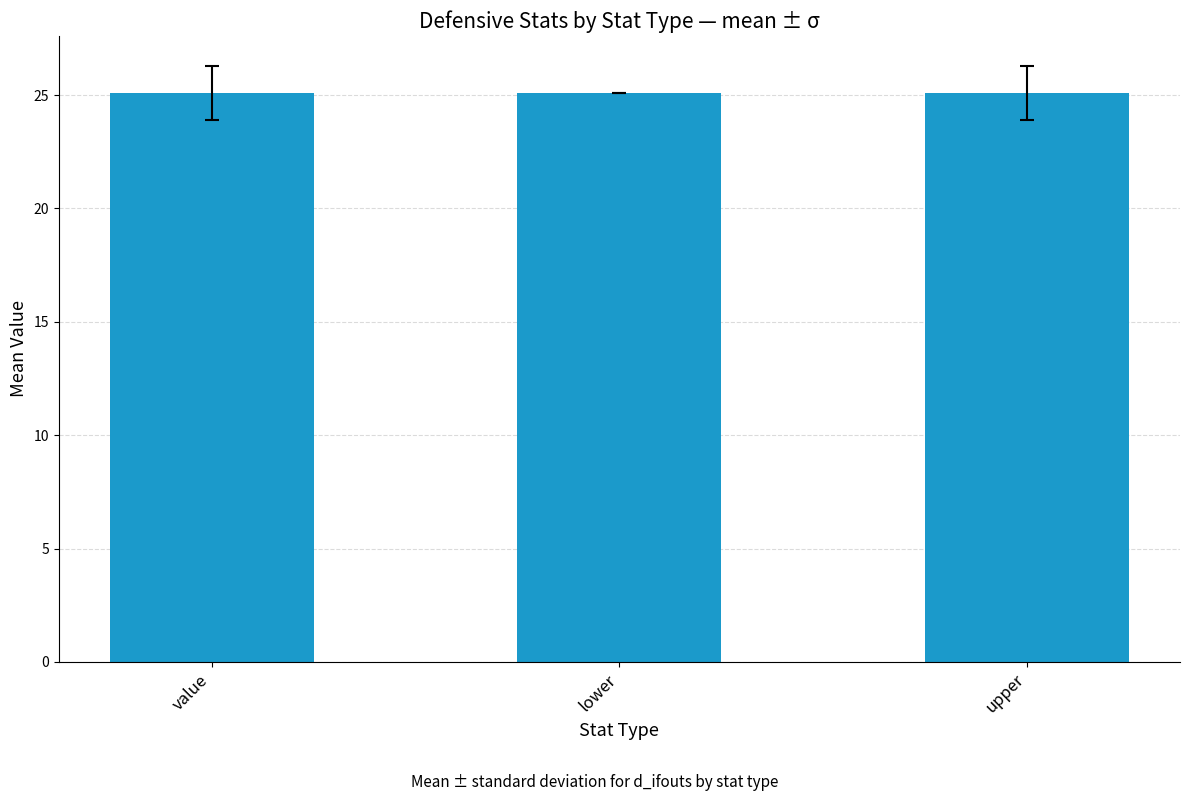

Which has a higher value, value or upper?

value